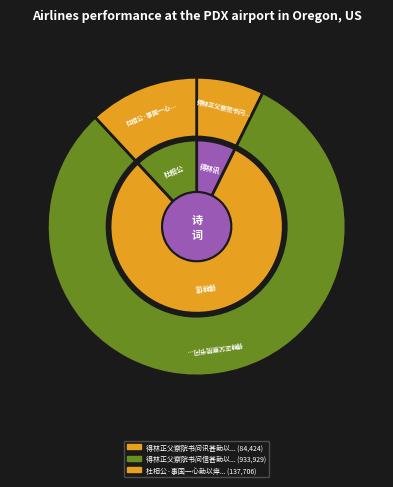

Is the sum of 杜相公·事国一心勤以瘁 and 得林正父察院书问讯甚勤以长句寄谢 greater than half?

No